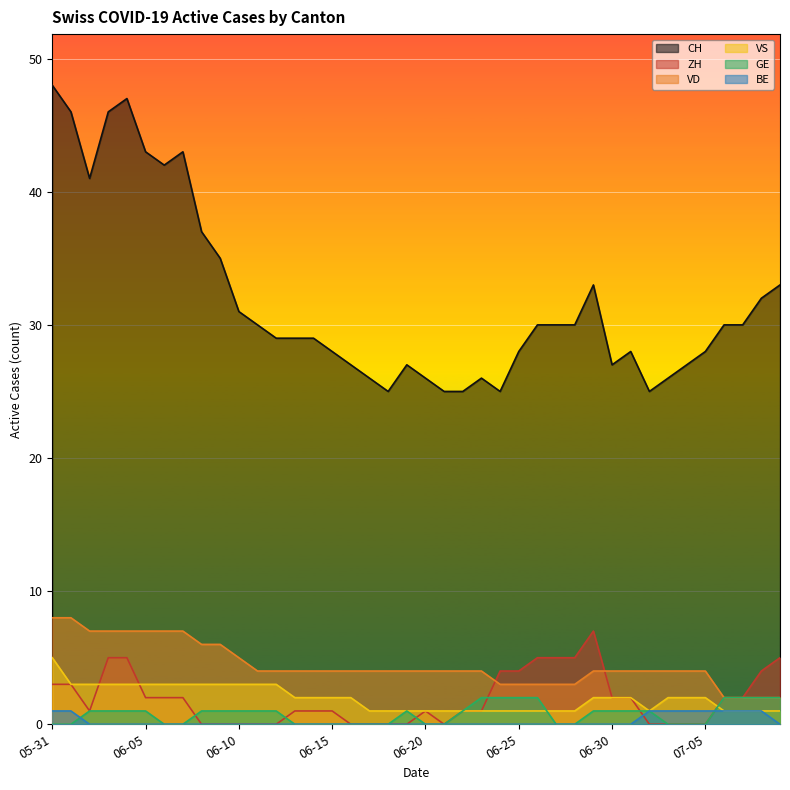

How many values in the GE series exceed 1?

8